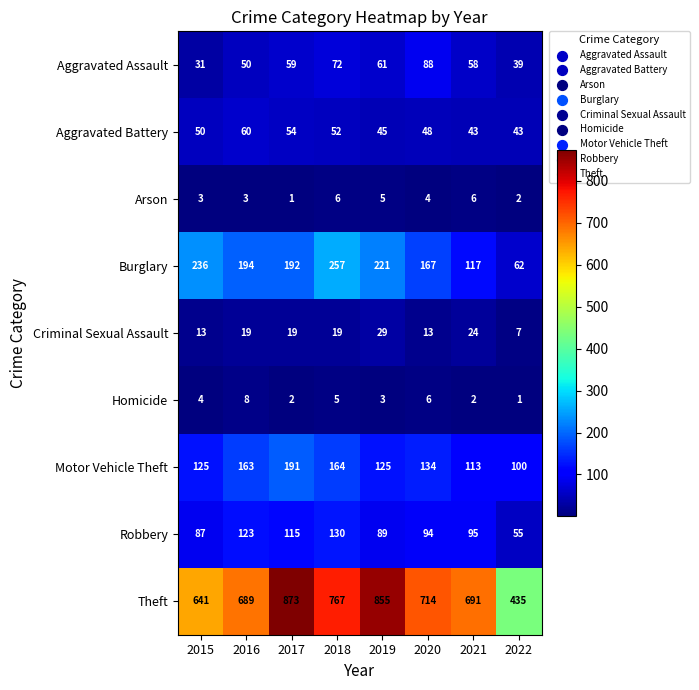

True or false: Motor Vehicle Theft has a value of 191 at 2017.

True